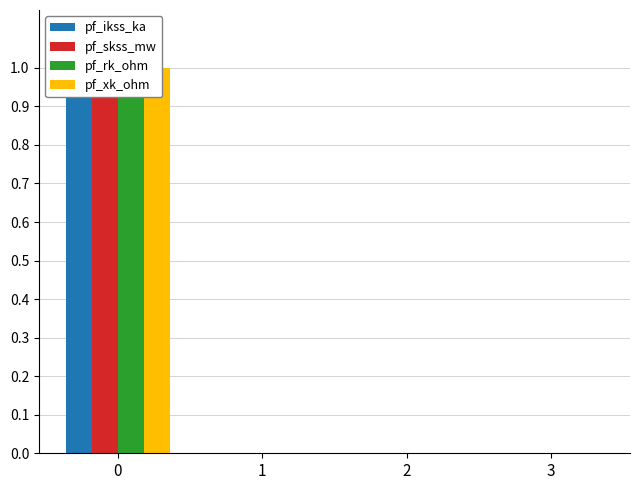

The value of pf_rk_ohm at 3 is 0. True or false?

True